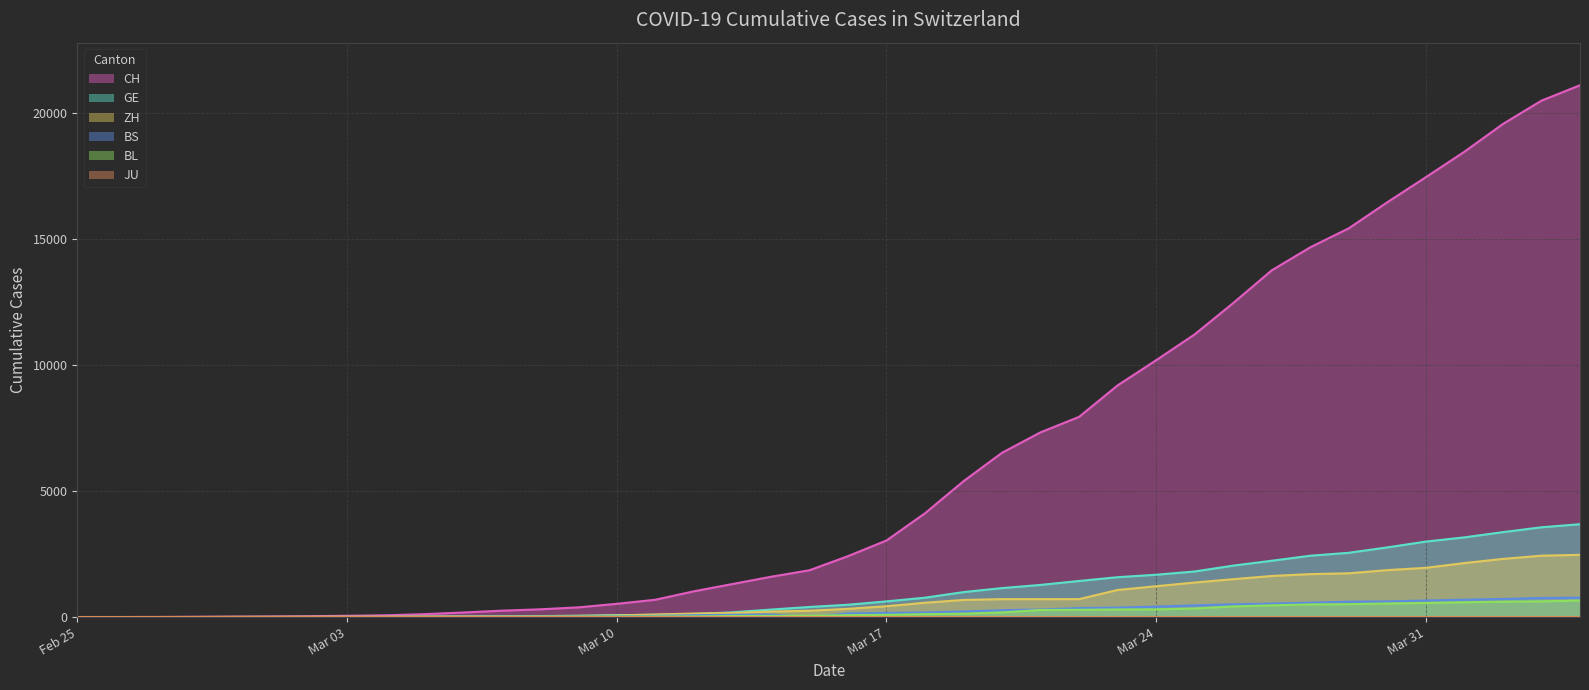

Which series has the largest range (max minus min)?

CH